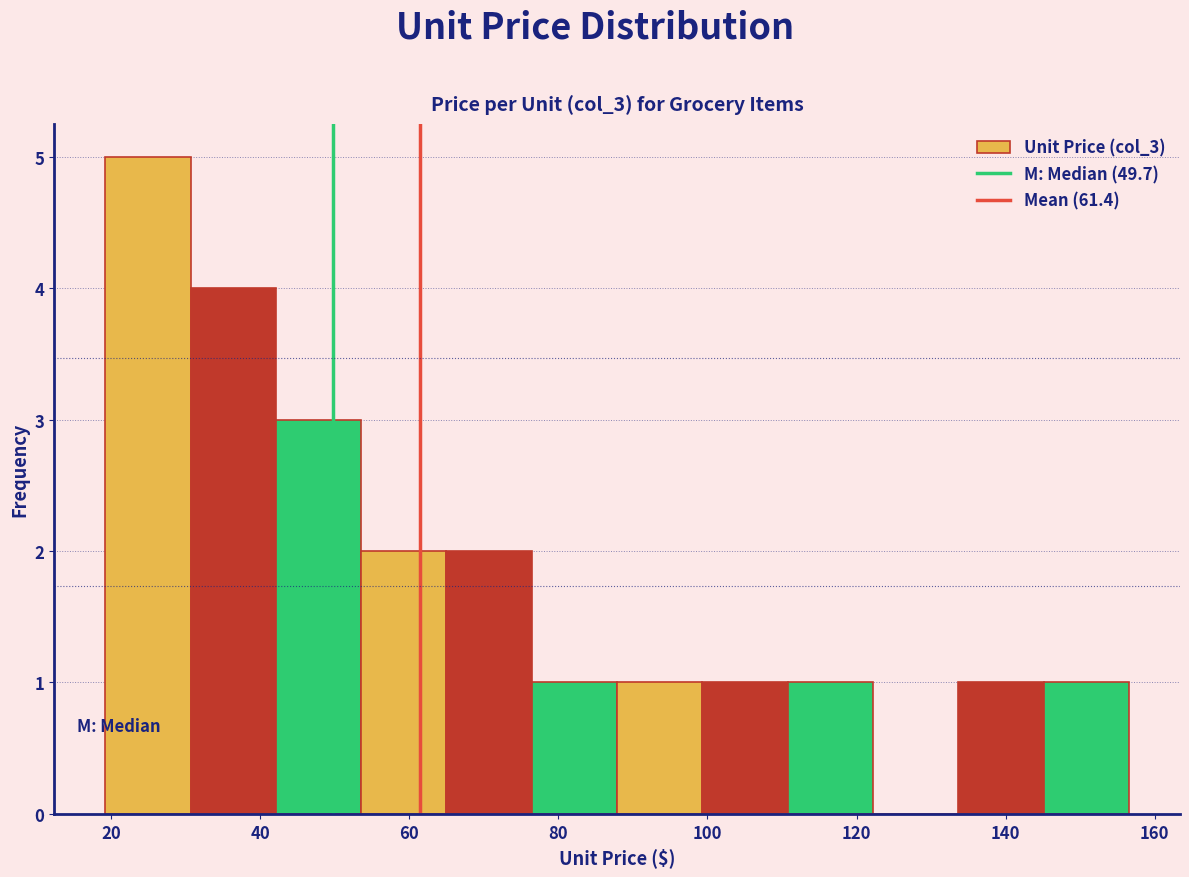

Reading left to right, transcribe this chart: for each bar, give the range it covers on the x-axis and its height. Neither the bar edges nor the heights are printed on the chart, so give them approximately, as read against the axes.

20 to 30: 5
30 to 42: 4
42 to 54: 3
54 to 64: 2
64 to 76: 2
76 to 88: 1
88 to 100: 1
100 to 110: 1
110 to 122: 1
122 to 134: 0
134 to 146: 1
146 to 156: 1